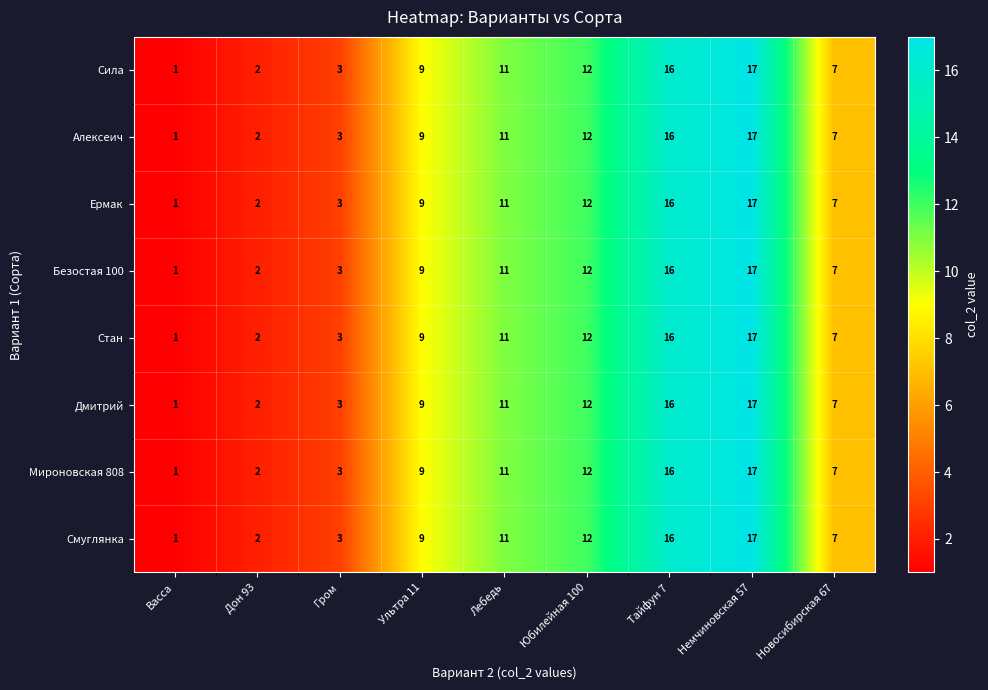

How many values in the Сила series are below 9?

4